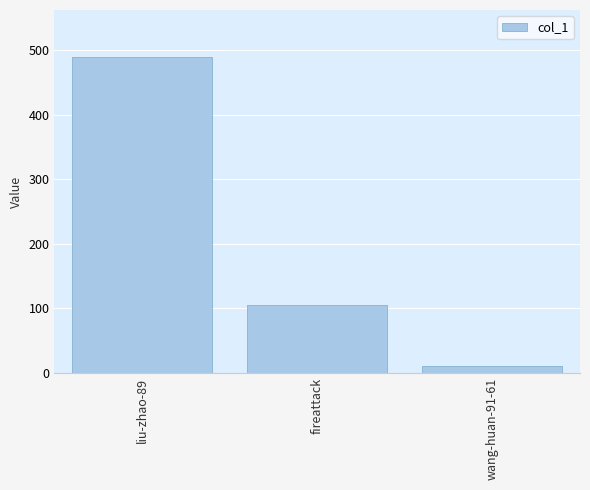

What is the label of the 1st bar from the left?

liu-zhao-89